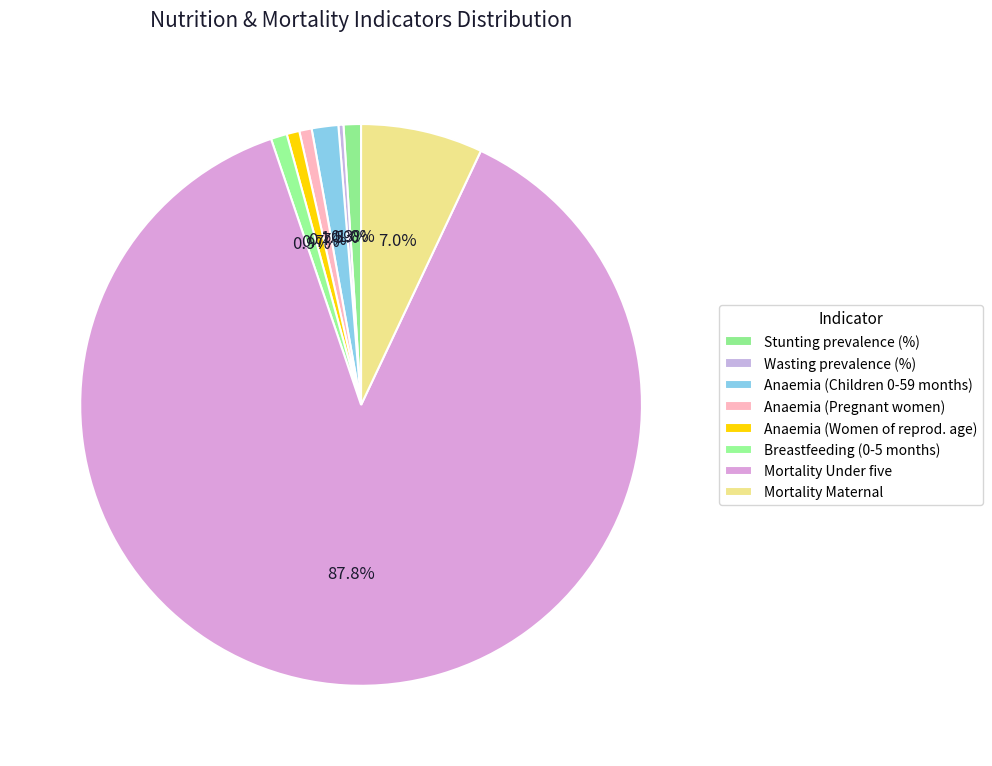

What percentage is NOT represented by Wasting prevalence (%)?

99.7%